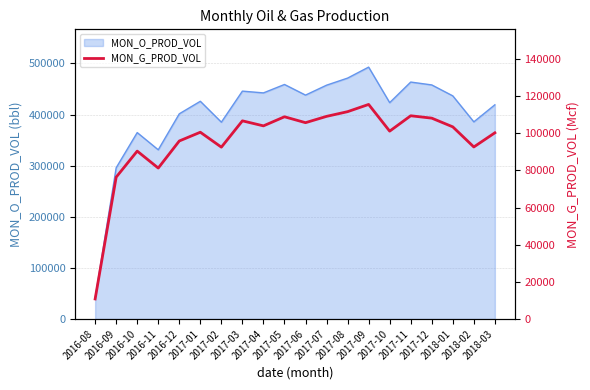

What is the ratio of the value at 2017-05 to the value at 2017-06?

1.0